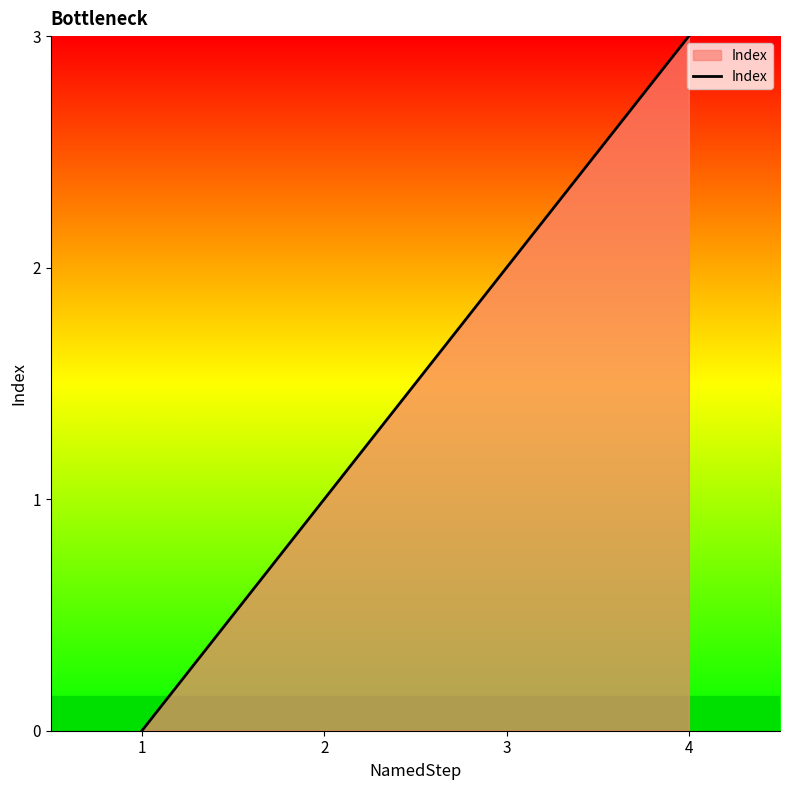

True or false: the data has more than 1 interior local peaks.

False